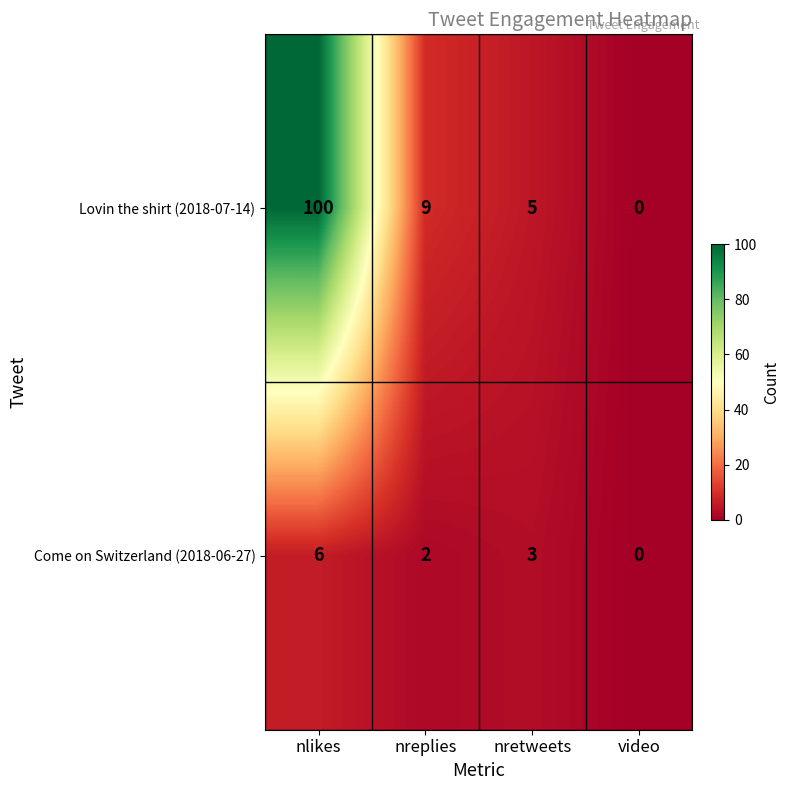

How many values in Lovin the shirt (2018-07-14) are above zero?

3